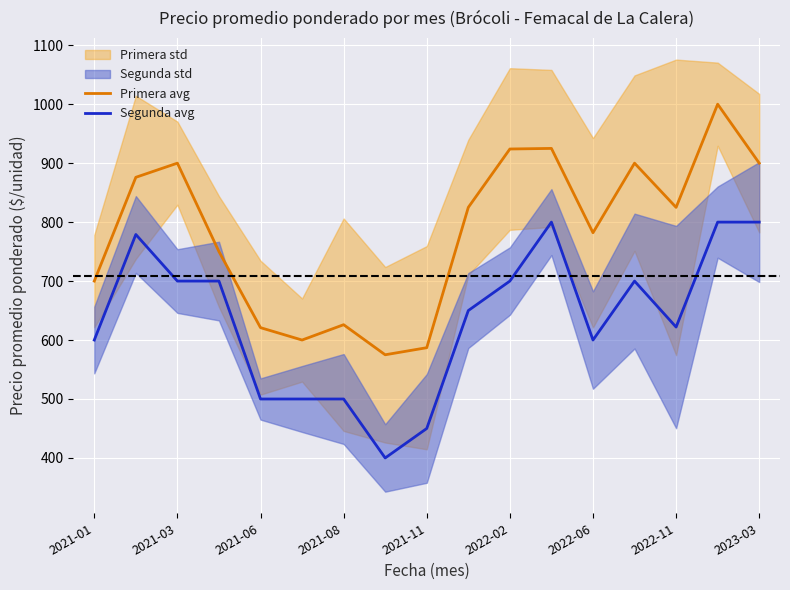

Rank the series by their maximum value, from lowest to highest.

Segunda avg, Primera avg